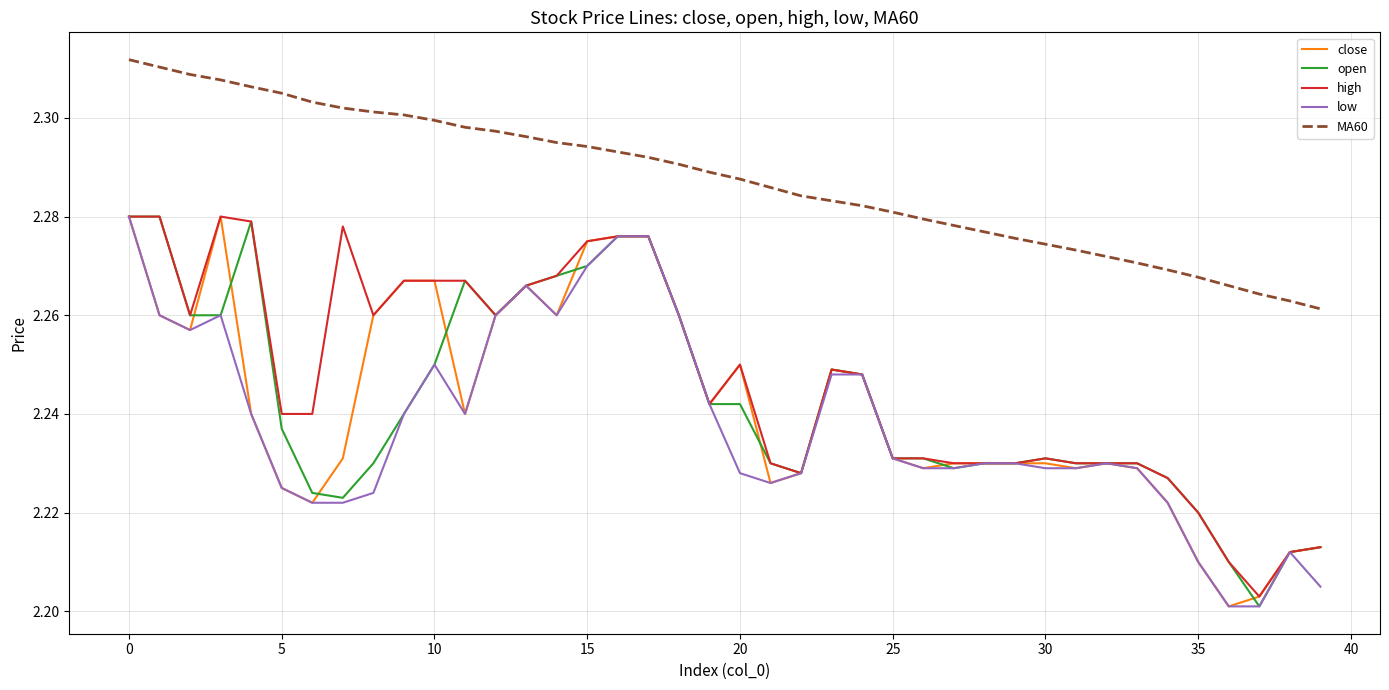

True or false: close and MA60 intersect in this chart.

False